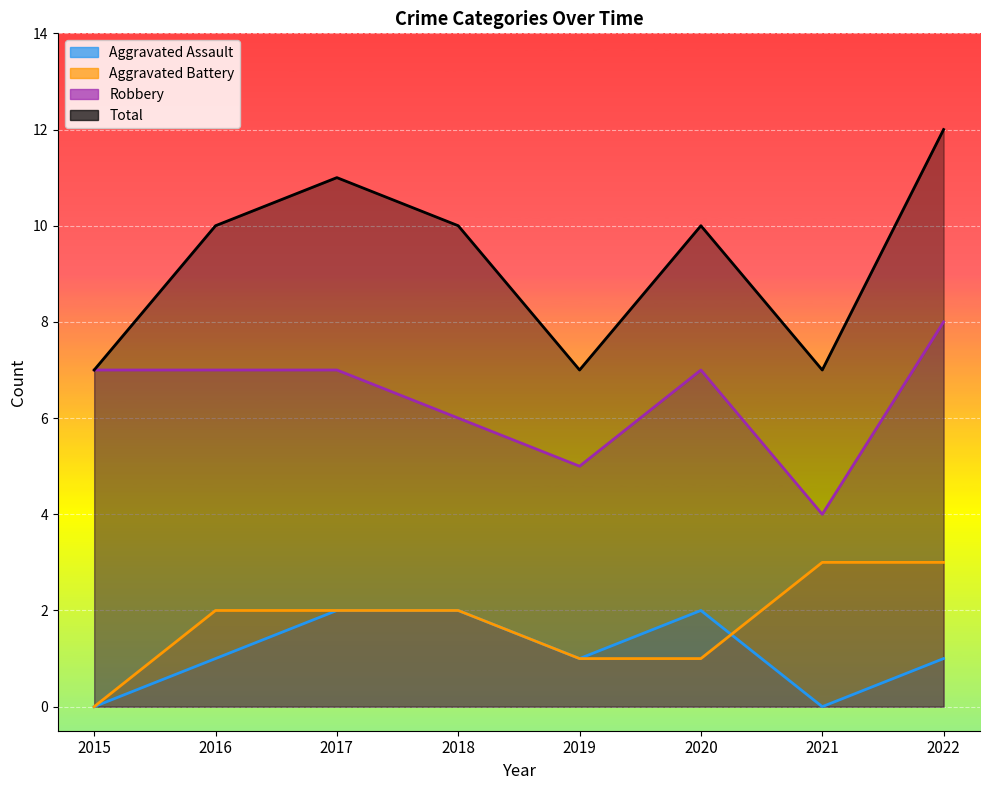

What is the sum of all Total values?

74